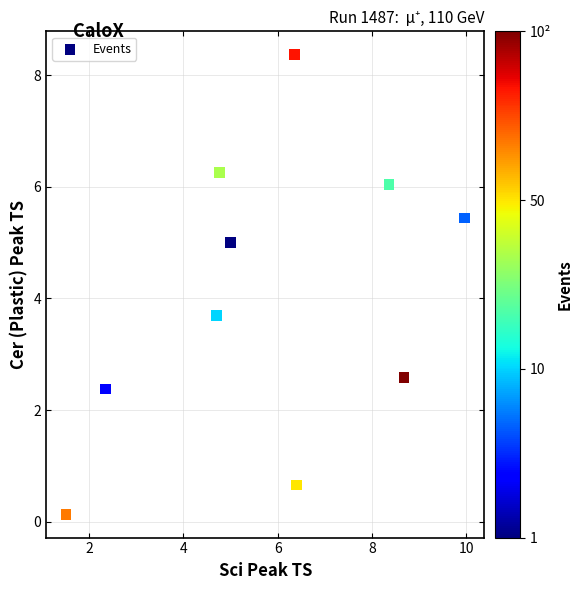

What Y value in the scatter plot is closest to 4?

3.7